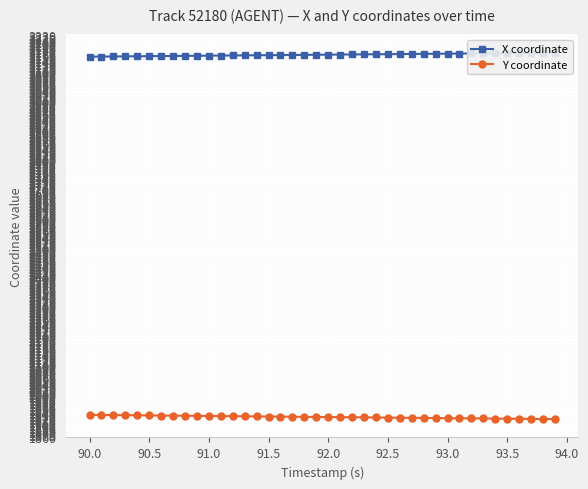

What is the difference between the second highest and second lowest values in the X coordinate series?

12.6